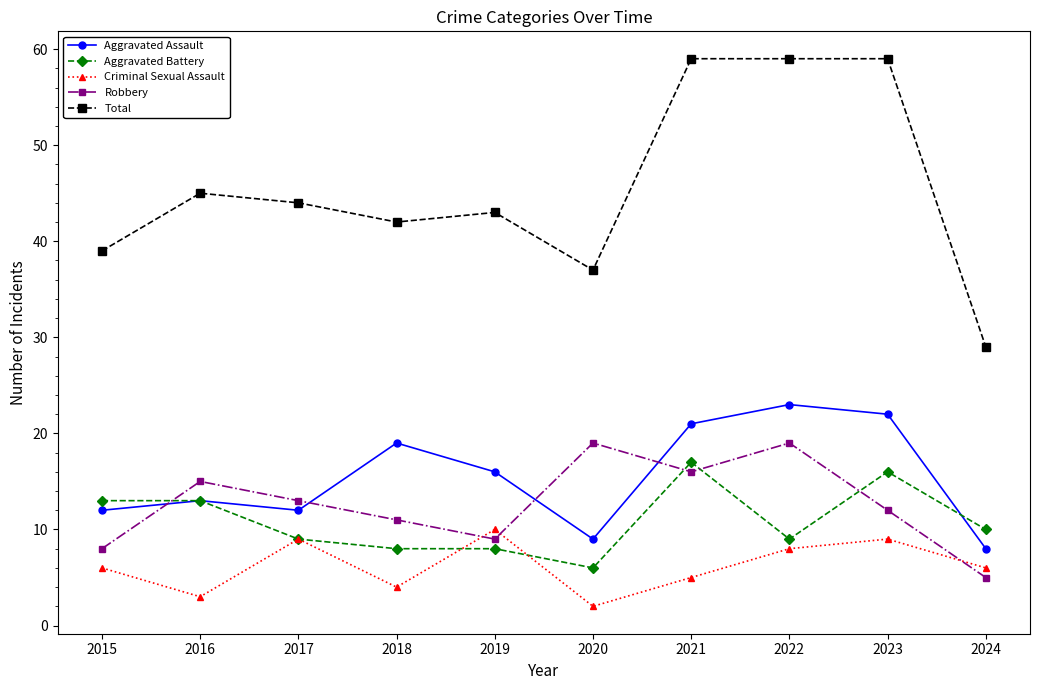

Reading left to right, what are all the values shown in this chart?

Aggravated Assault: 12	13	12	19	16	9	21	23	22	8
Aggravated Battery: 13	13	9	8	8	6	17	9	16	10
Criminal Sexual Assault: 6	3	9	4	10	2	5	8	9	6
Robbery: 8	15	13	11	9	19	16	19	12	5
Total: 39	45	44	42	43	37	59	59	59	29